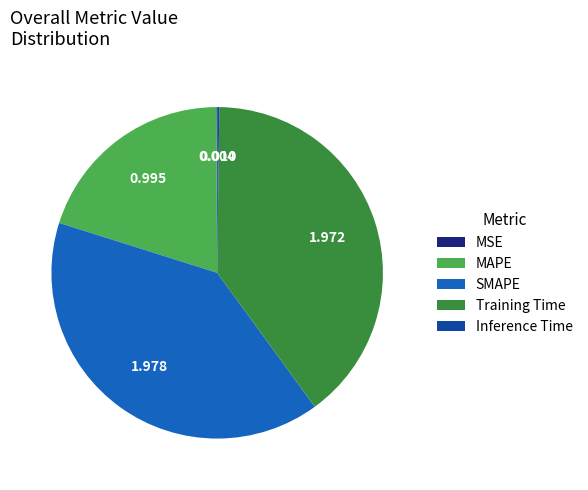

Does Training Time account for over 50% of the chart?

No